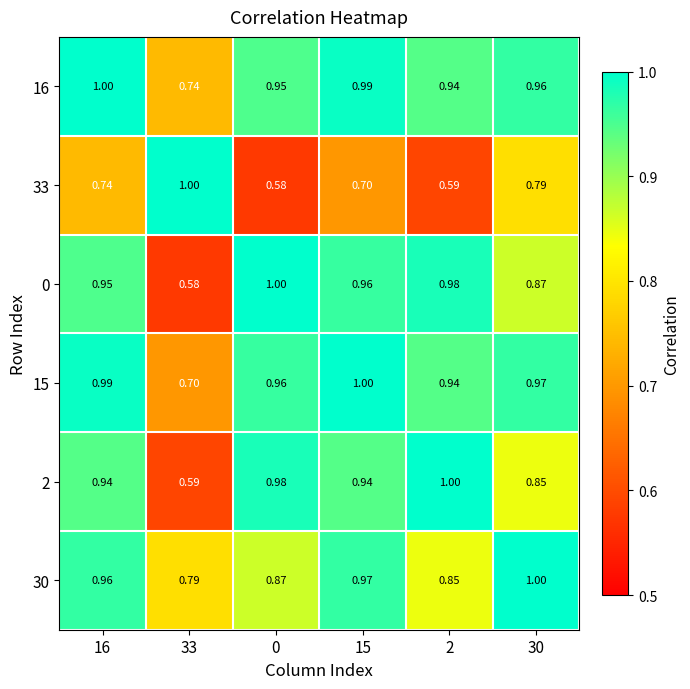

Is the value of 0 at 33 greater than the value of 15 at 15?

No